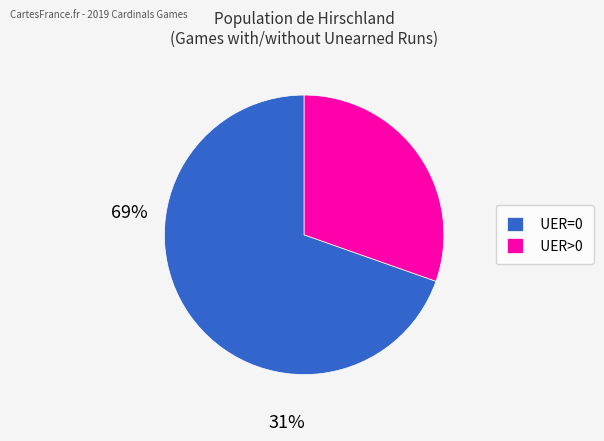

Is it true that UER=0 is 82% of the pie?

False